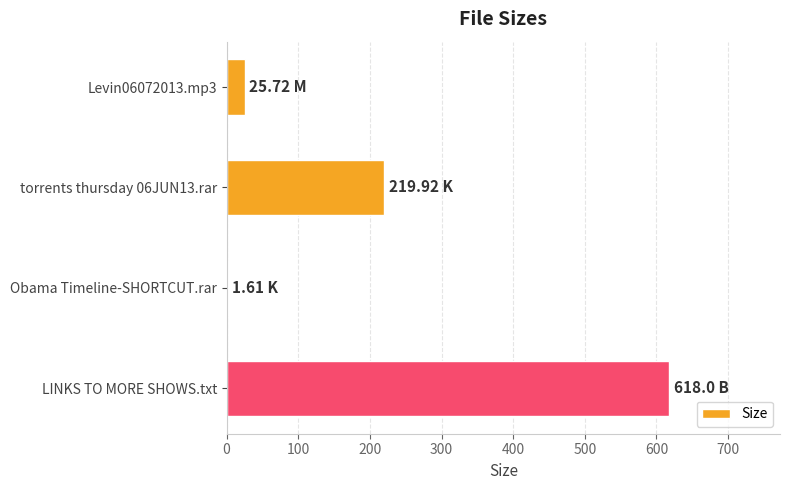

At which category does the chart reach its peak across all series?

LINKS TO MORE SHOWS.txt